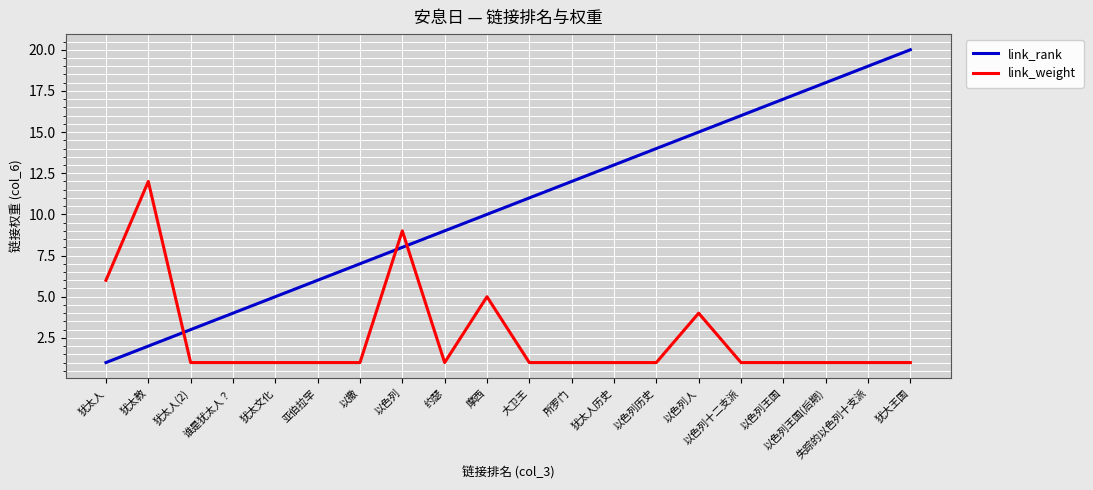

Is it true that link_weight equals 1 at 失踪的以色列十支派?

True